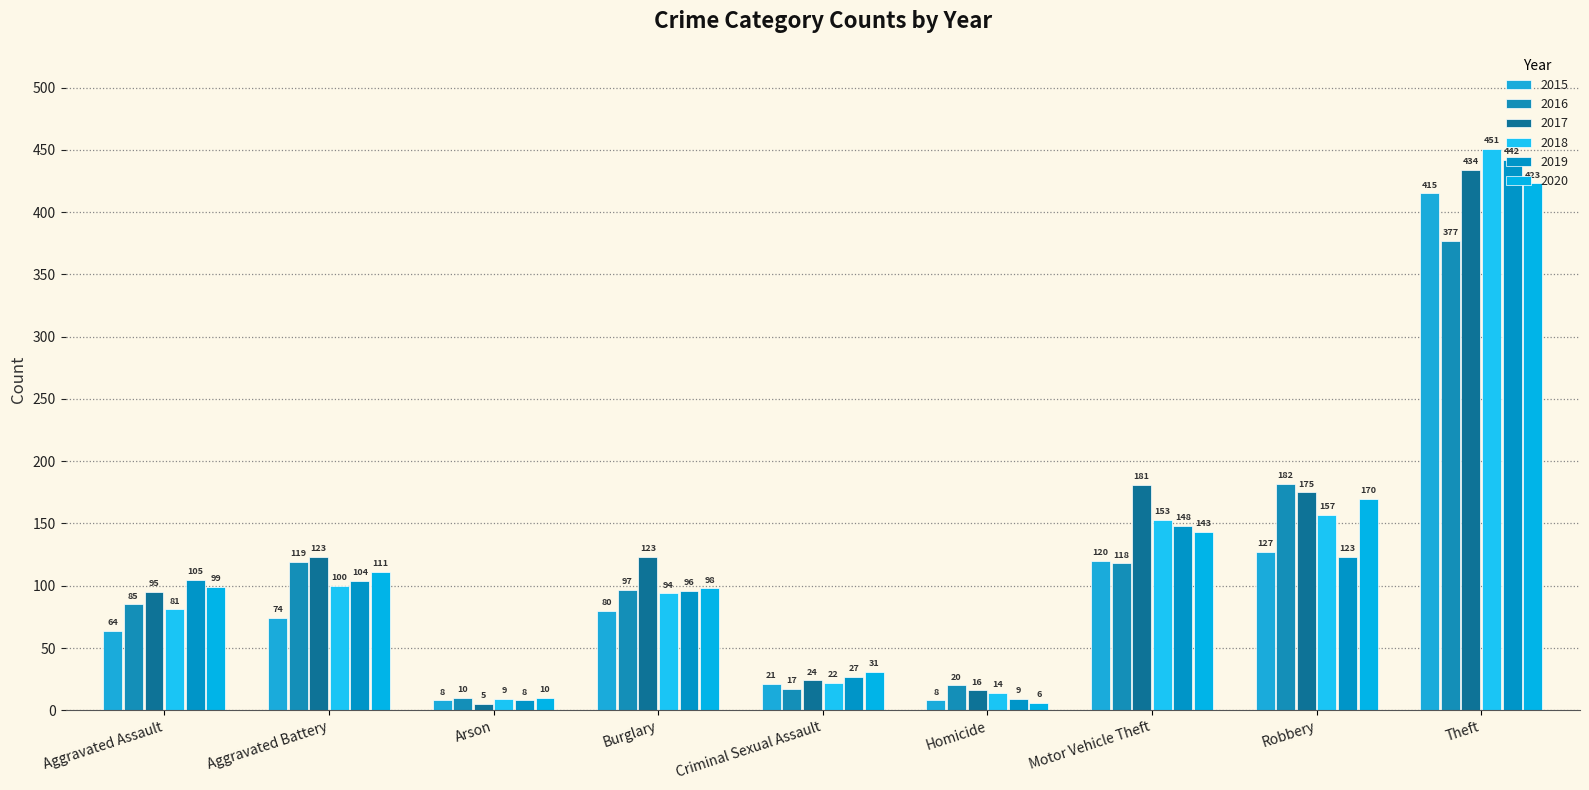

Rank the series at Burglary from highest to lowest value.

2017, 2020, 2016, 2019, 2018, 2015